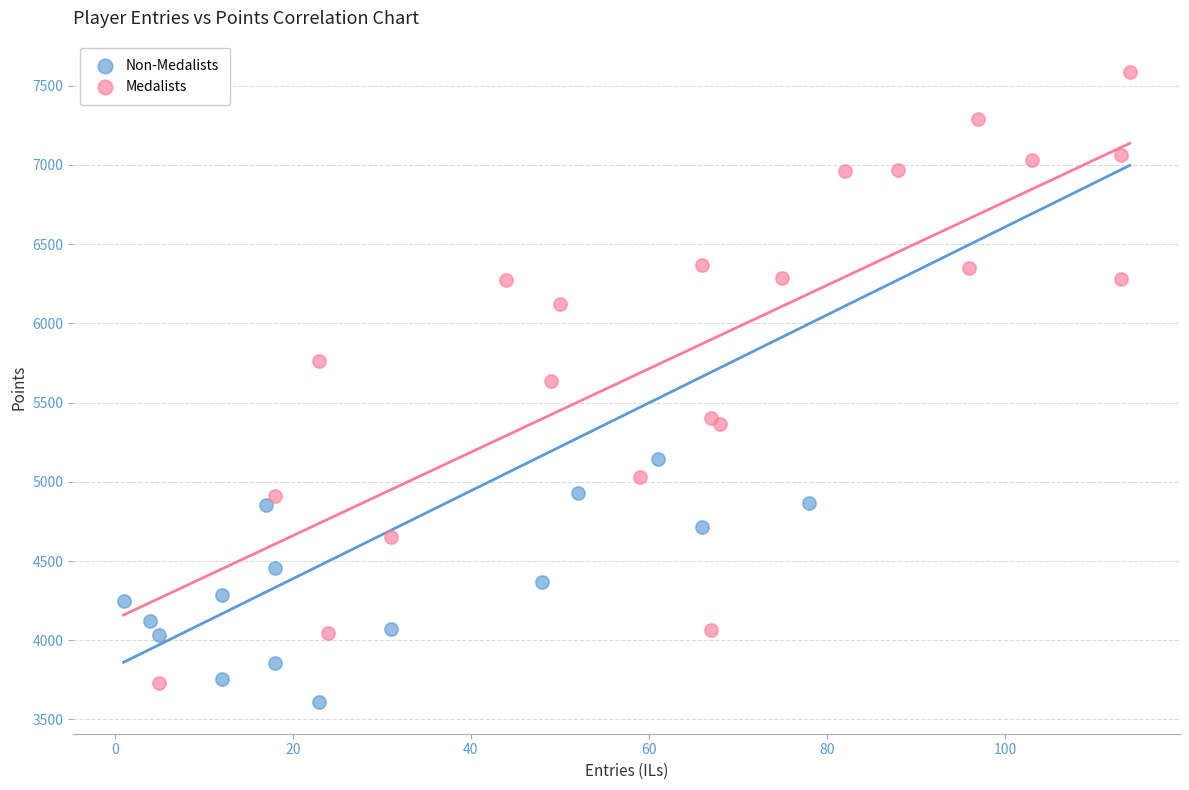

Which series has the largest Y range (max minus min)?

Medalists